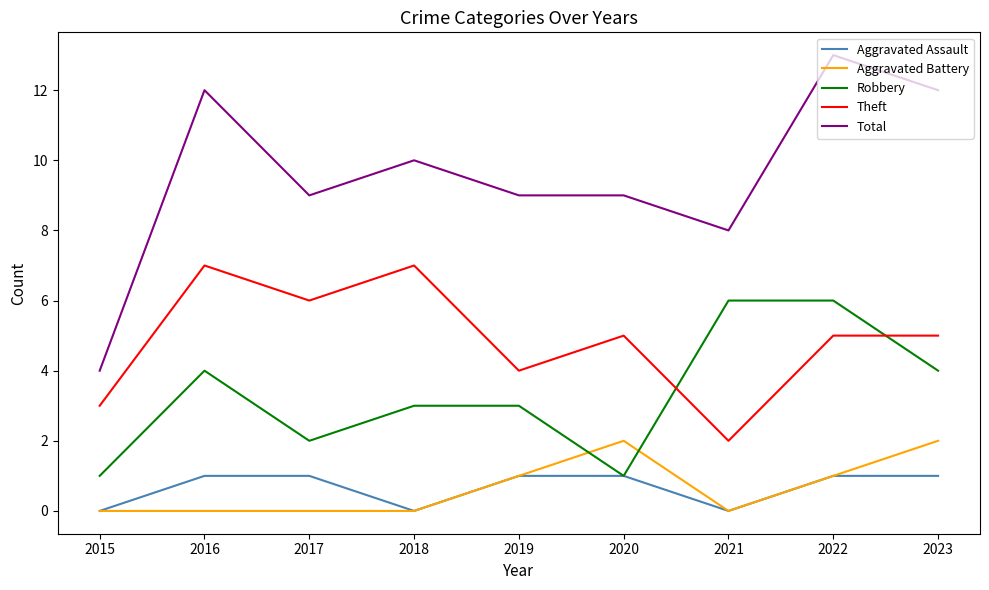

Rank the series by their maximum value, from highest to lowest.

Total, Theft, Robbery, Aggravated Battery, Aggravated Assault